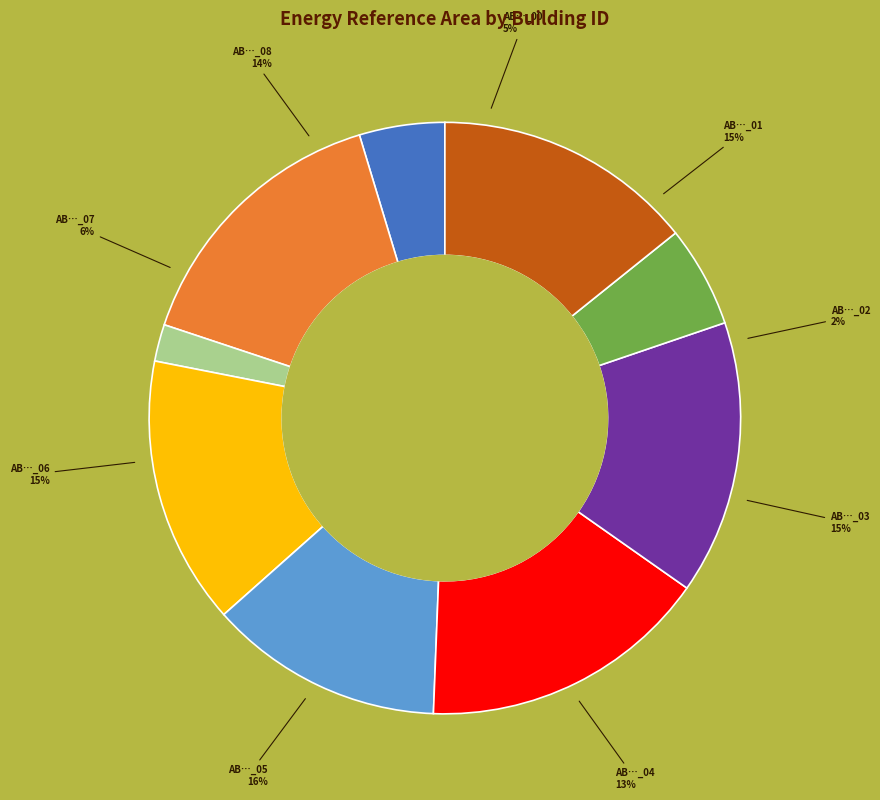

How many slices are in this pie chart?

9